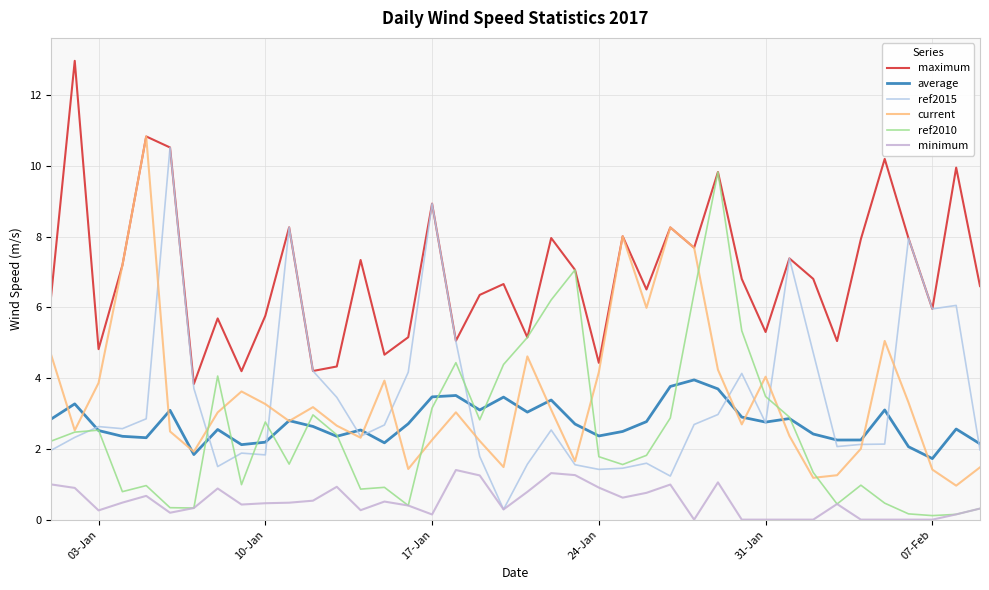

How many distinct data groups are displayed?

6